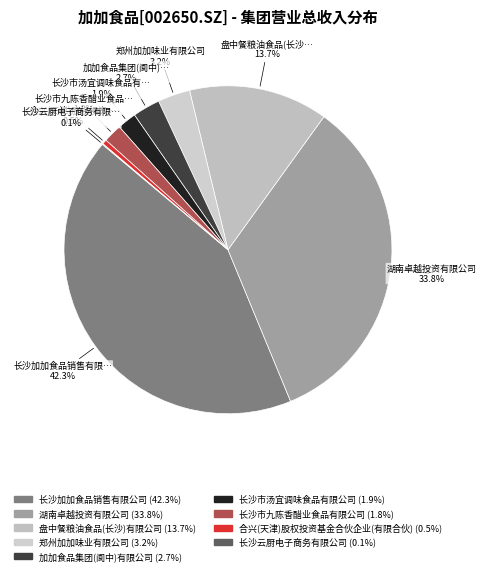

What is the largest slice in the pie chart?

长沙加加食品销售有限公司